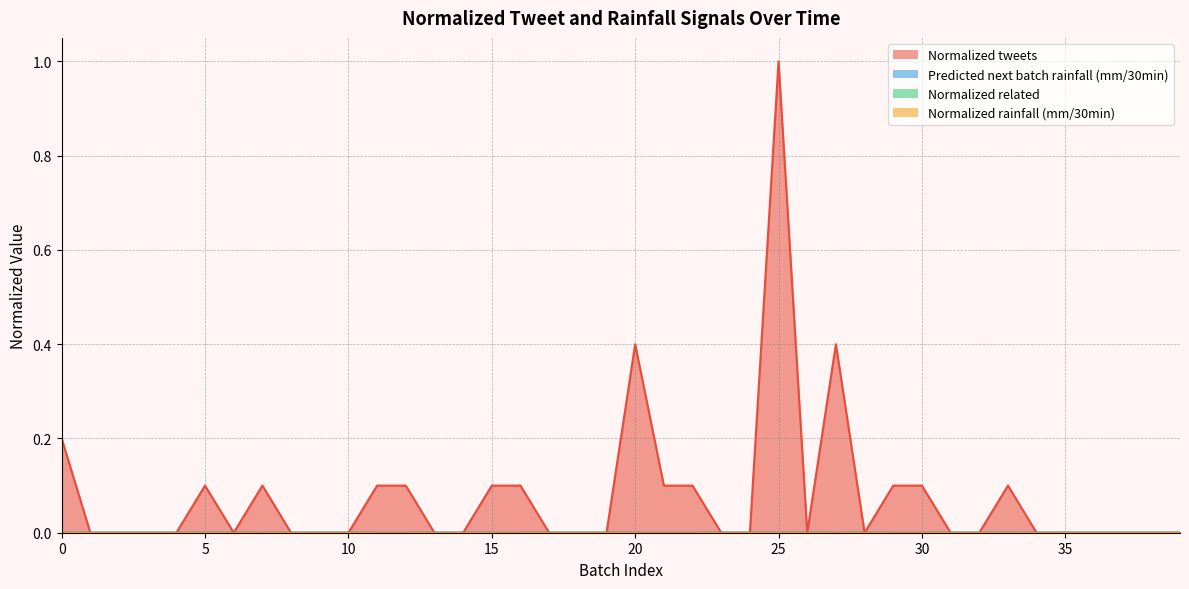

Count the number of categories in the chart.

40